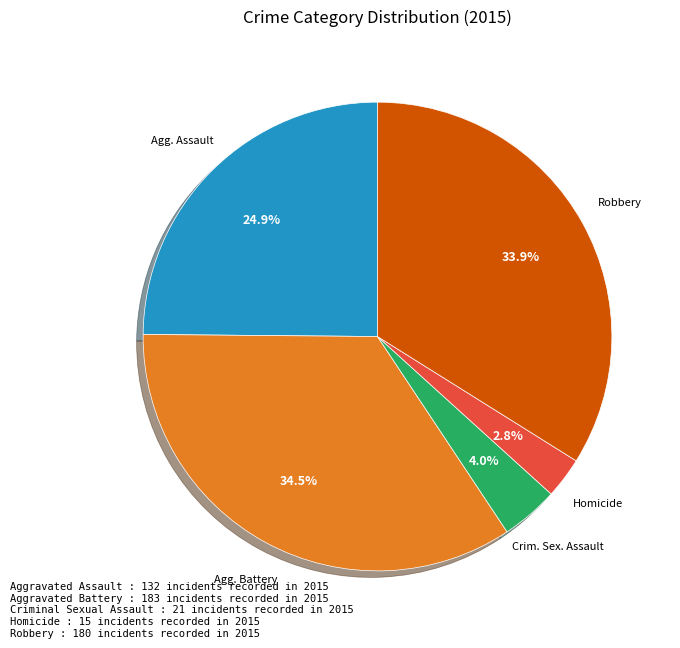

To the nearest percent, what is the difference between the largest and smallest slice percentages?

32%